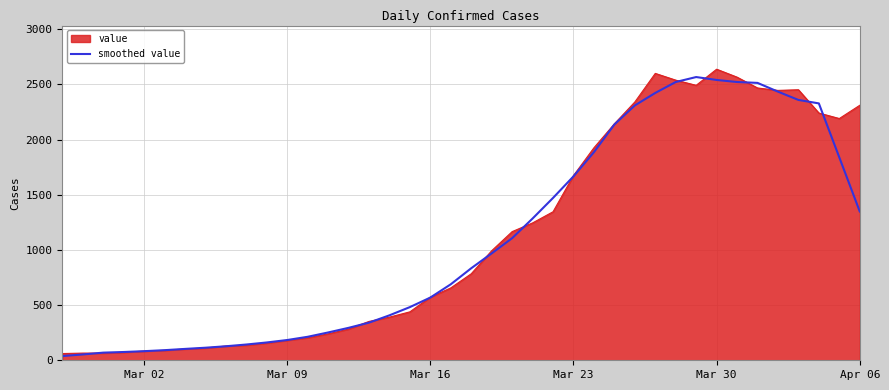

What is the maximum value shown in the chart?

2638.0